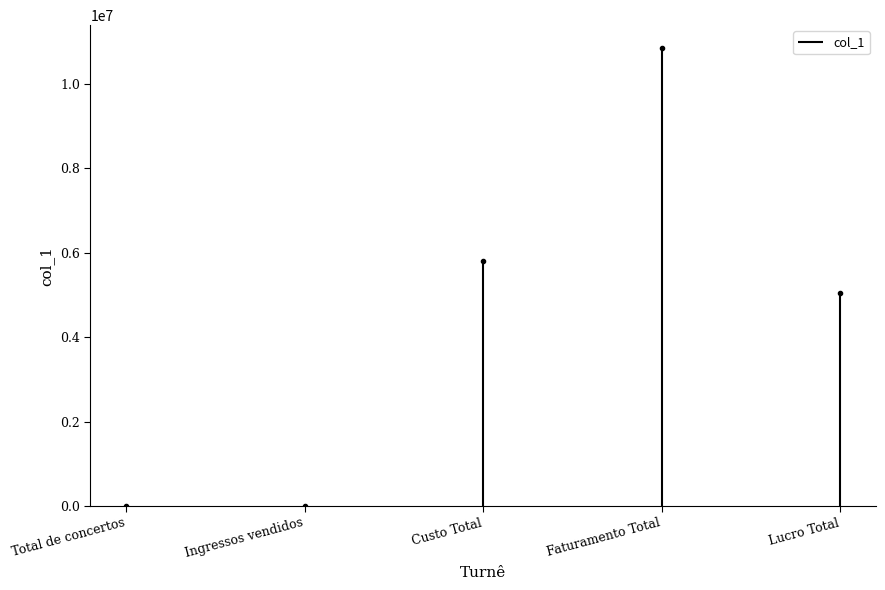

Where is the data nearest to the value 150?

Total de concertos